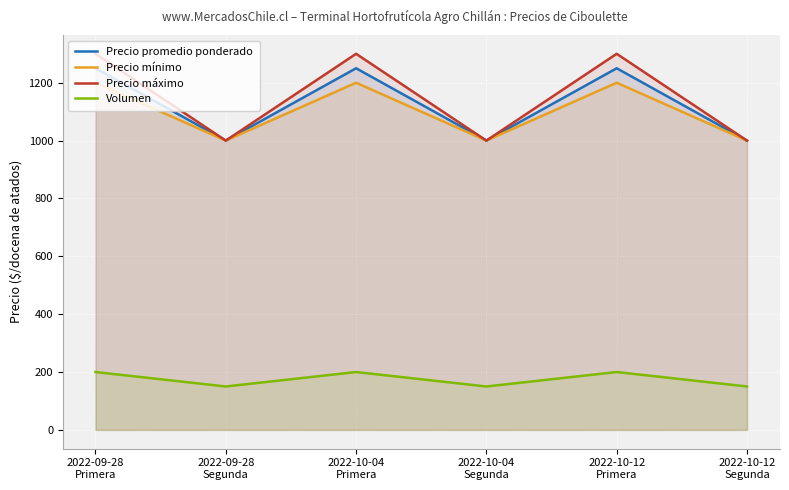

Rank the series at 2022-09-28
Primera from lowest to highest value.

Volumen, Precio mínimo, Precio promedio ponderado, Precio máximo